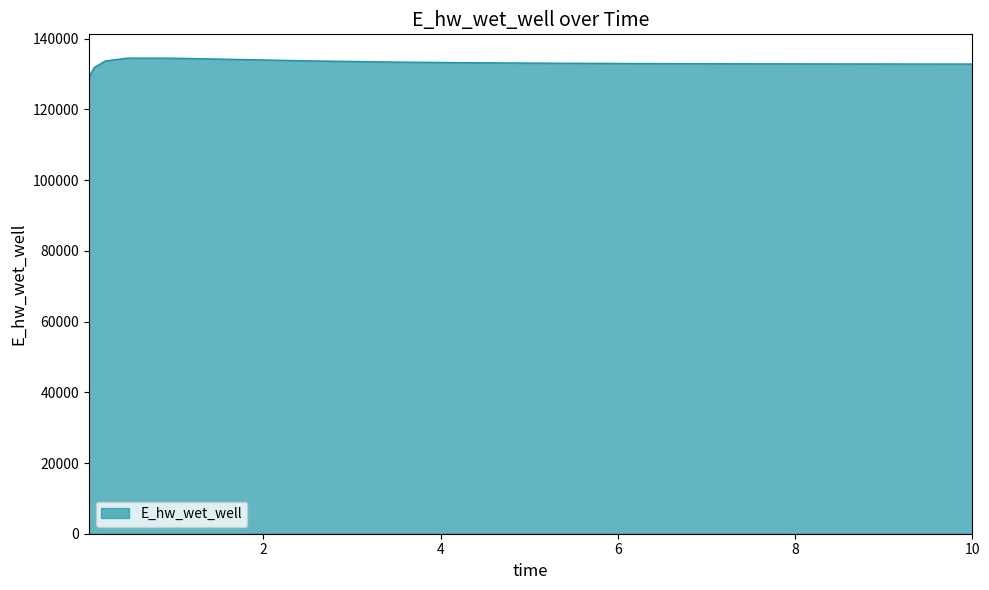

What is the smallest value displayed?

129023.8